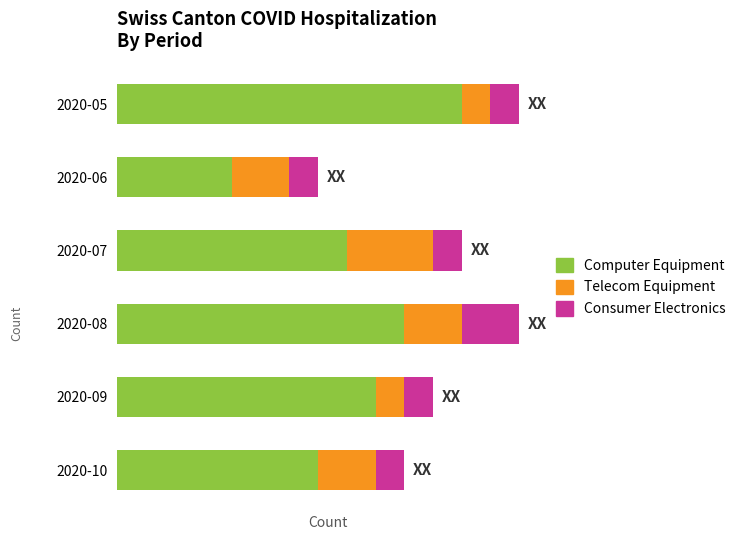

What are all the series names shown in the legend?

Computer Equipment, Telecom Equipment, Consumer Electronics